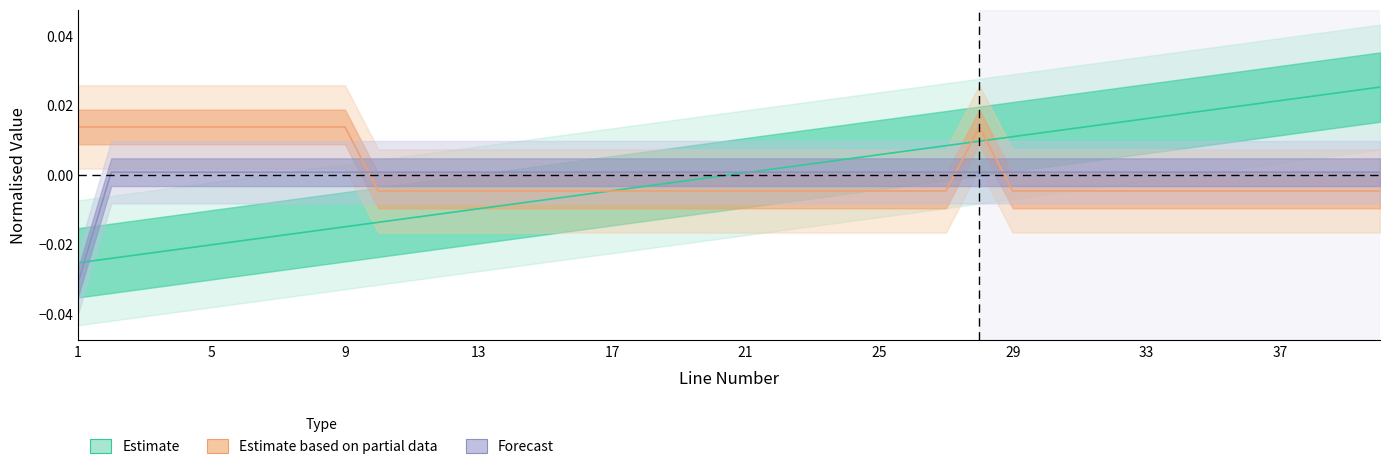

Which has a higher value, 14 or 29?

29